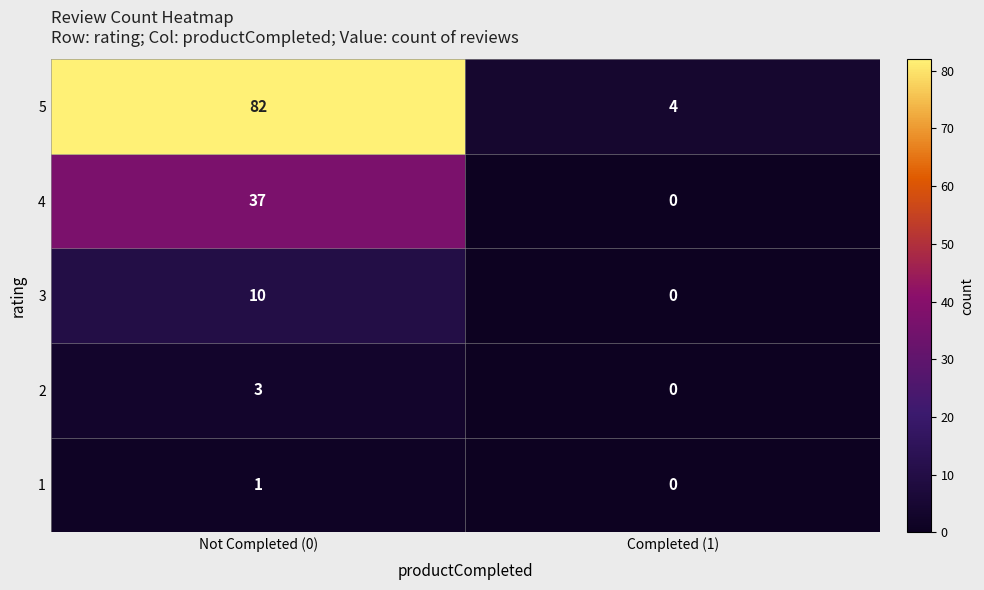

True or false: 1 has a value of 0 at Completed (1).

True